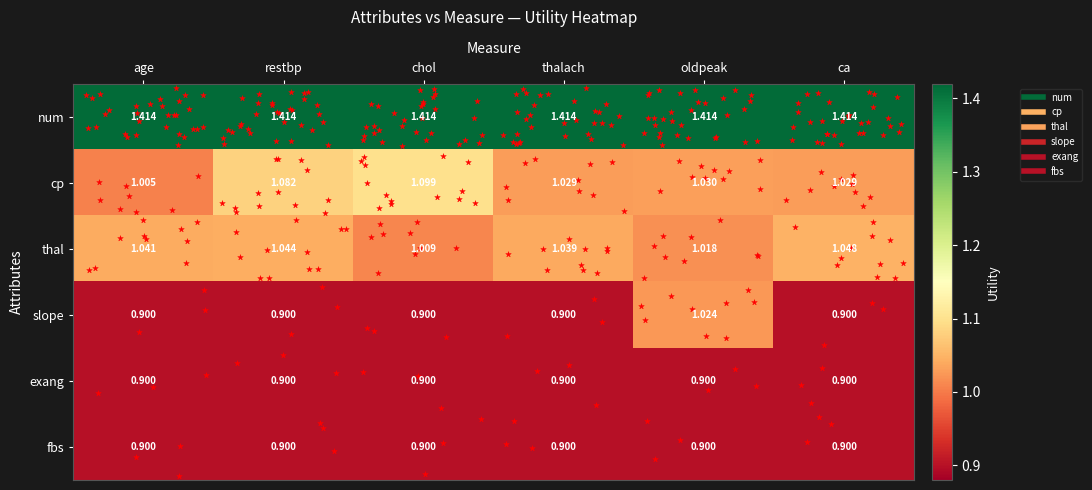

Which series has the widest spread of values?

slope